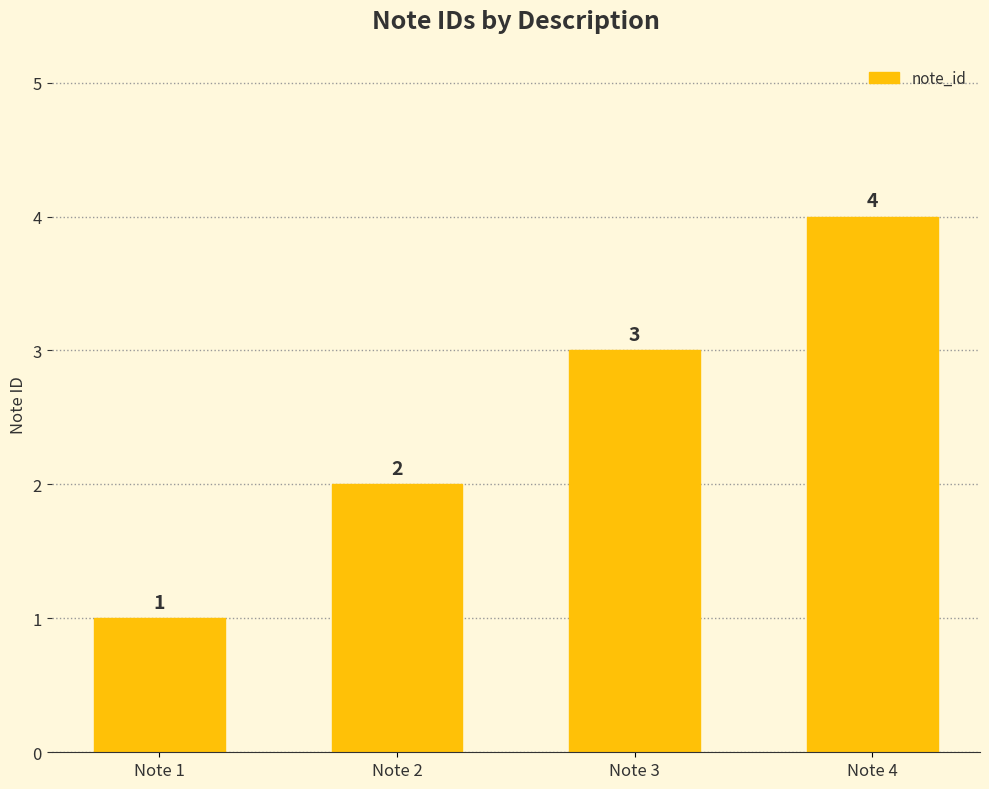

What is the minimum value shown in the chart?

1